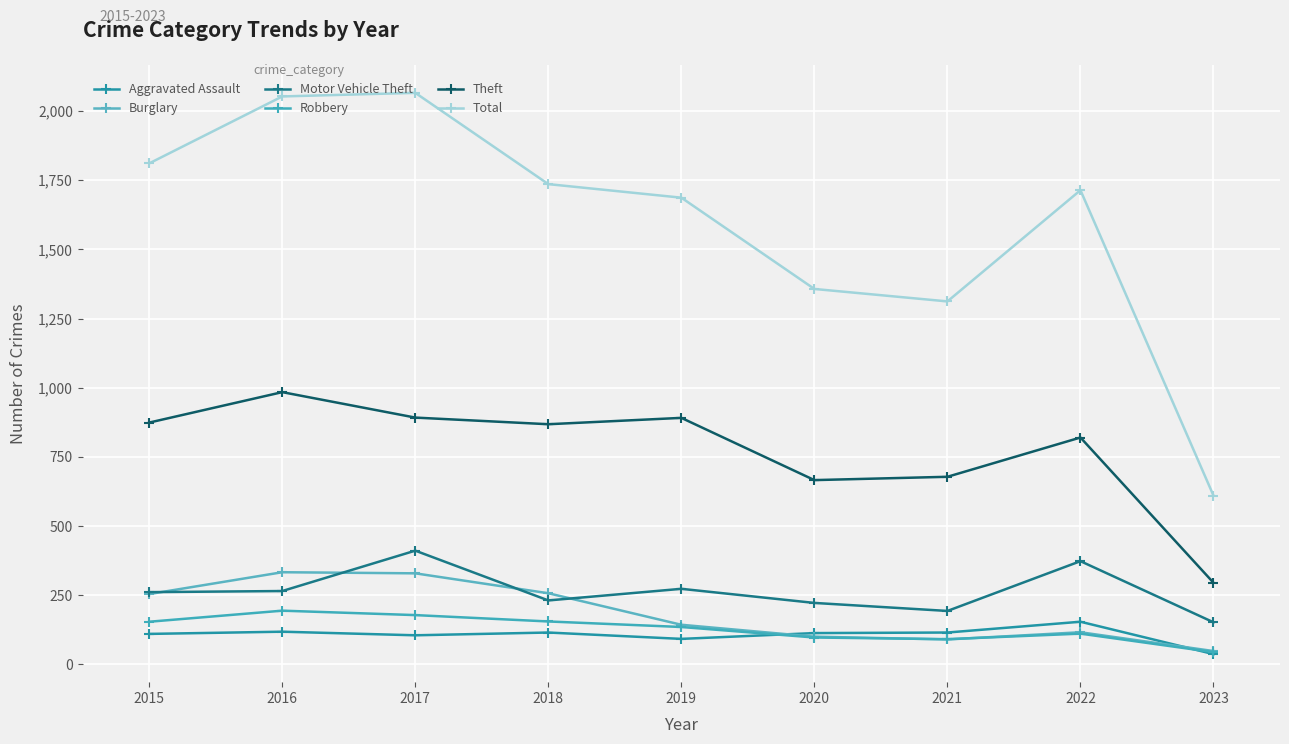

Count the number of categories in the chart.

9